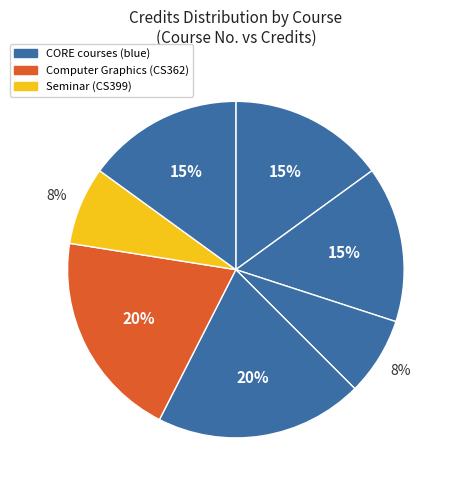

Count the number of slices in the pie.

7